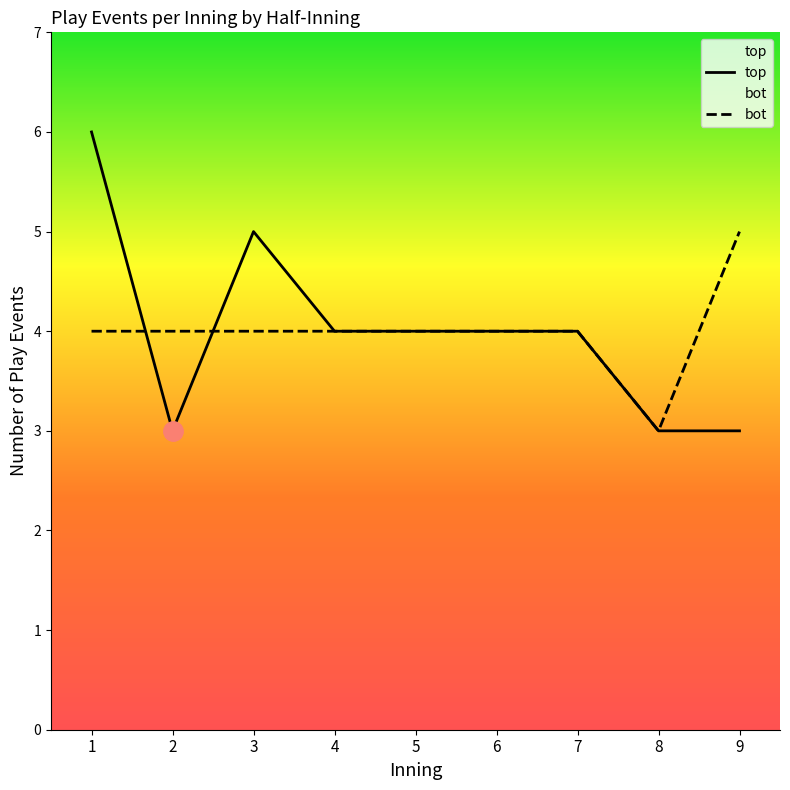

Is this an area chart (filled region under the line)?

No